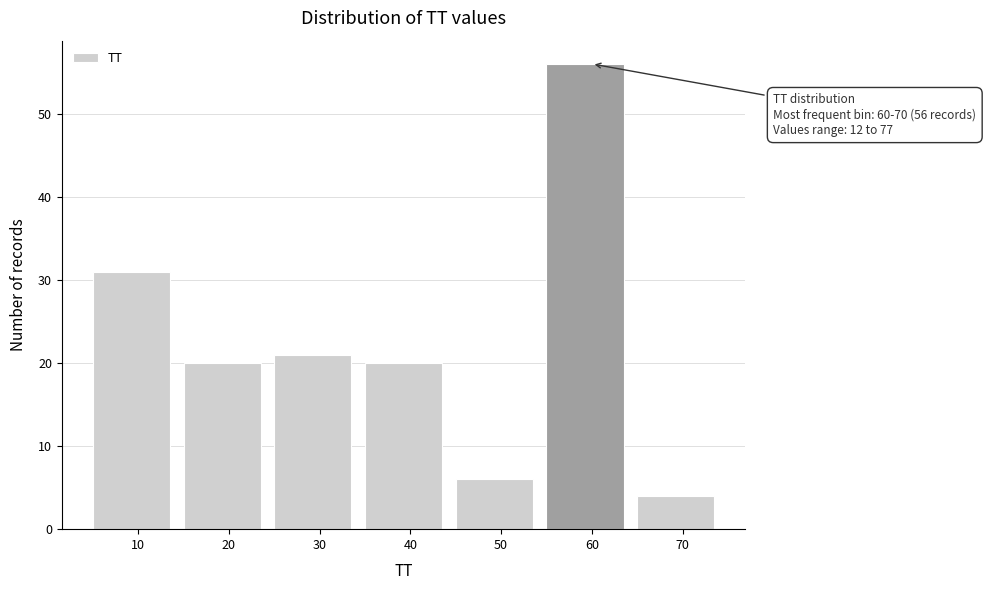

Reading left to right, transcribe all the data shown in this chart.

10=31	20=20	30=21	40=20	50=6	60=56	70=4